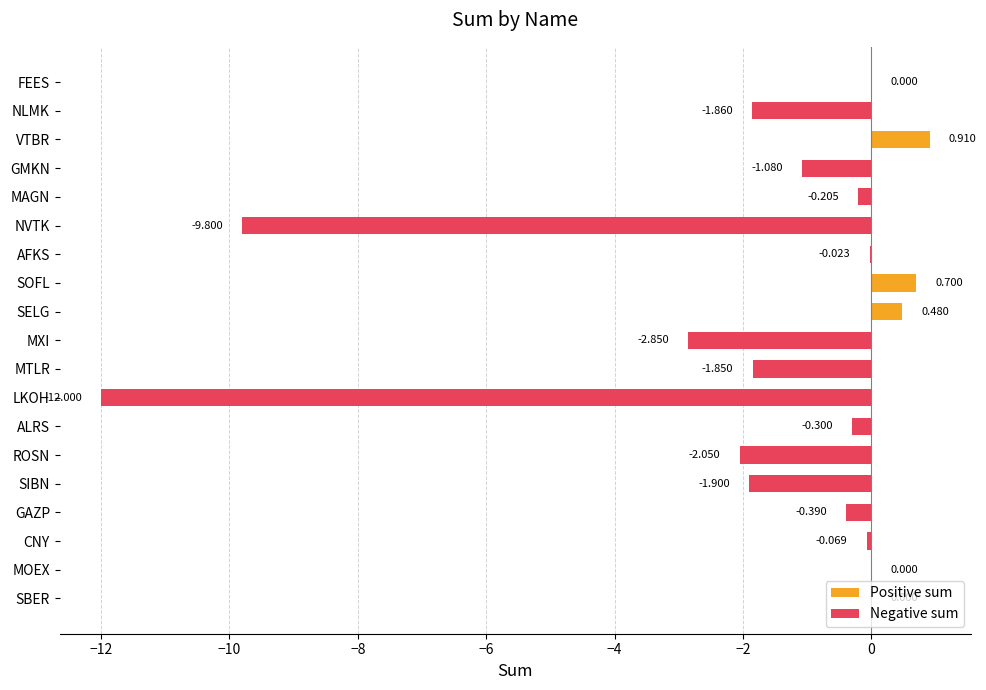

What is the minimum value for Negative sum?

-12.0